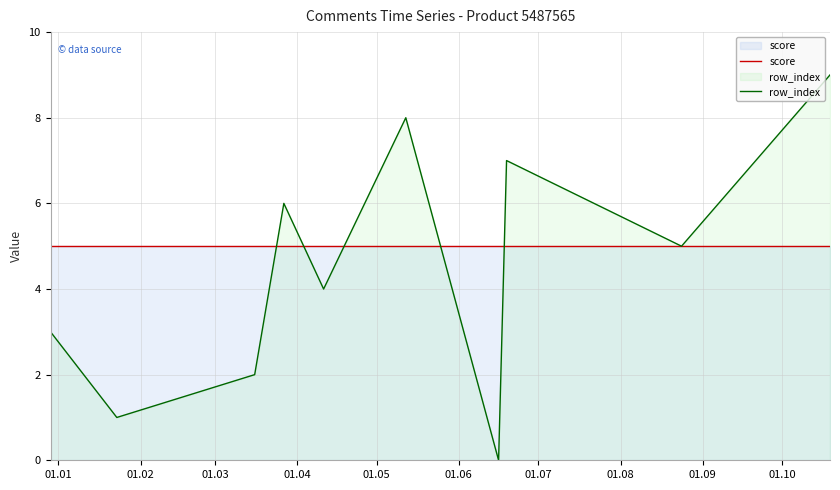

Rank the series by their average value, from lowest to highest.

row_index, score